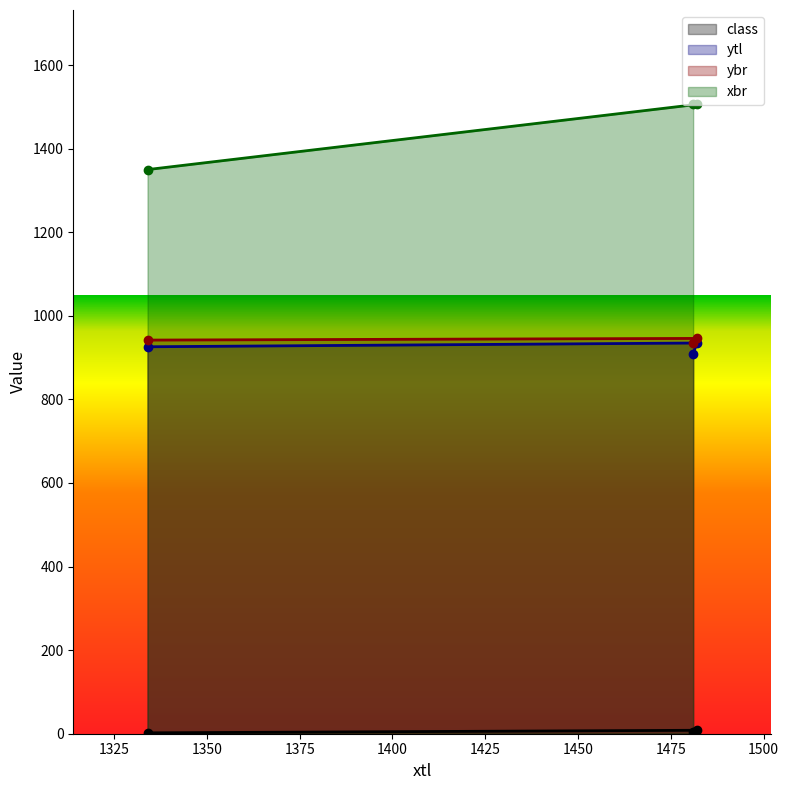

What is the maximum value for class?

8.2